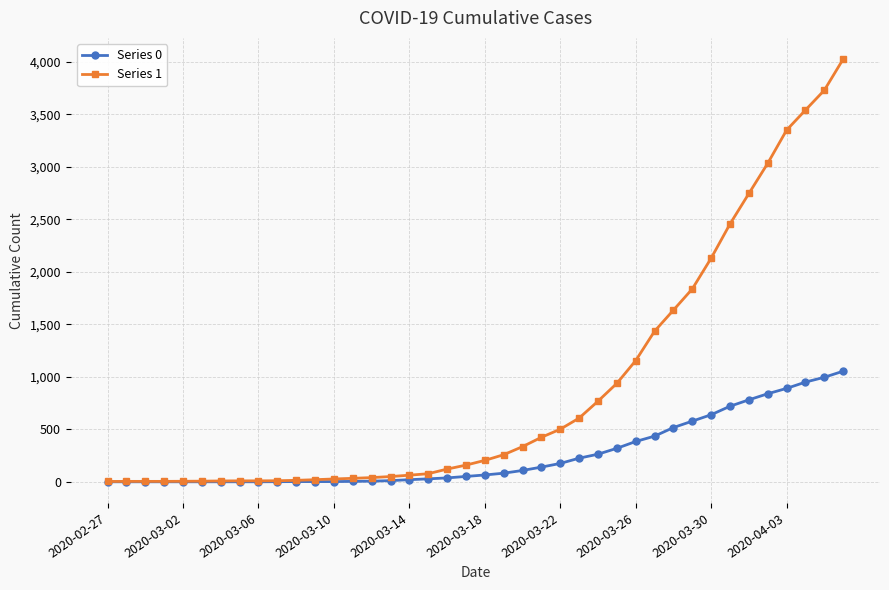

Which series has the largest total across all categories?

Series 1